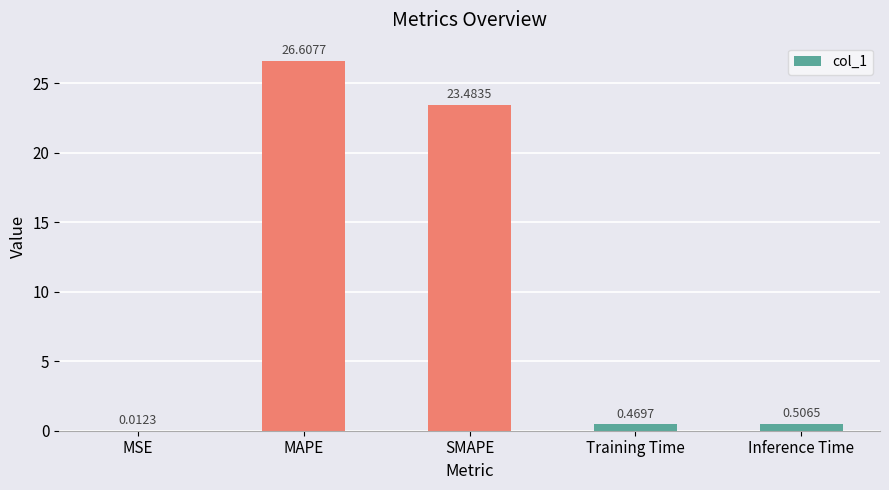

What is the sum of all values?

51.1